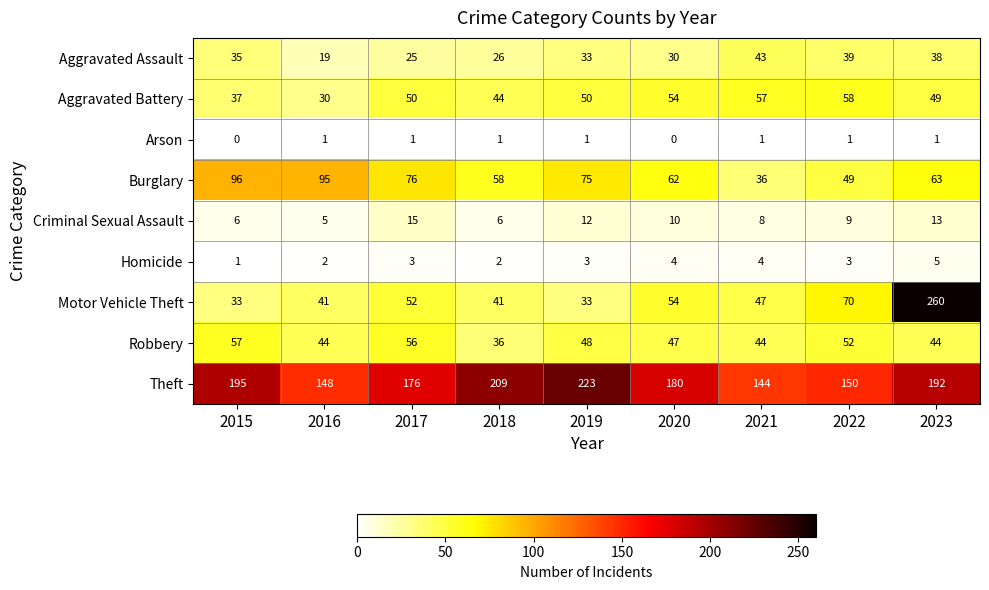

Which series has the largest total across all categories?

Theft